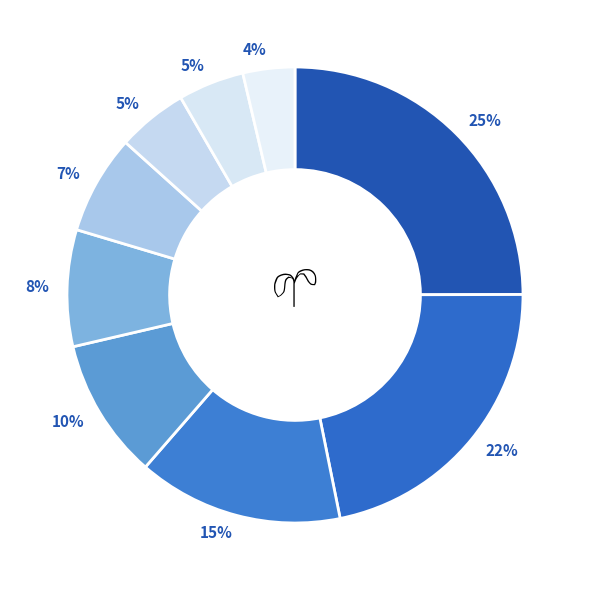

To the nearest percent, what is the average slice percentage?

11%